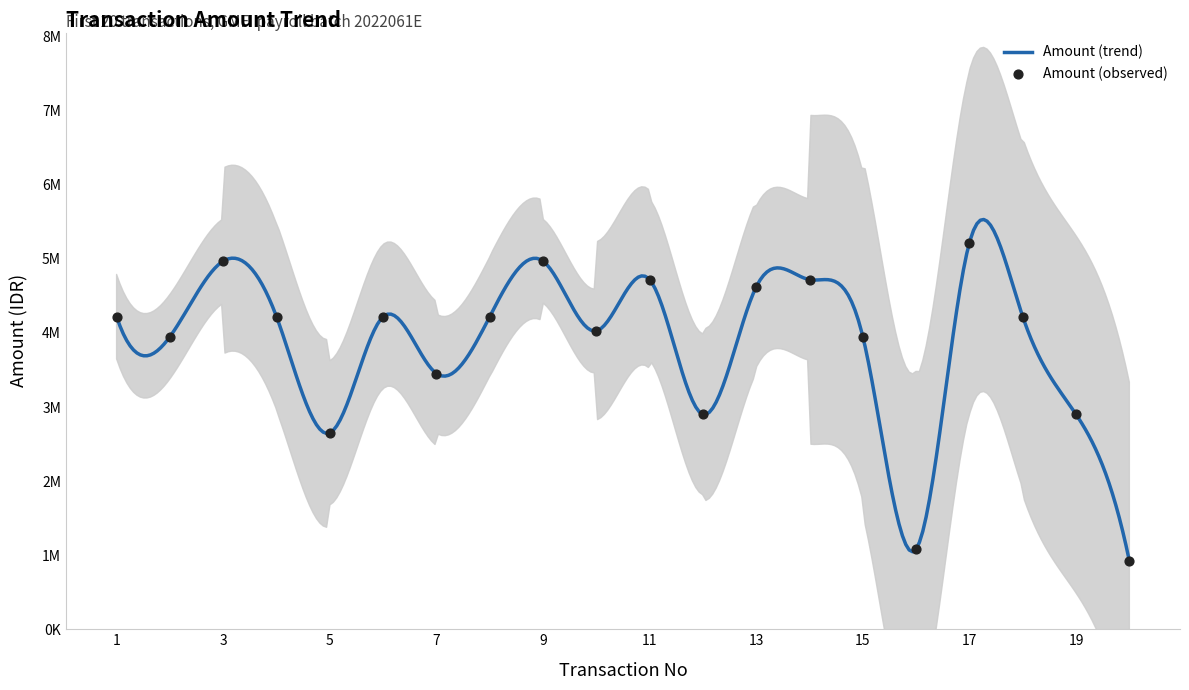

Between 11 and 19, which is larger?

11